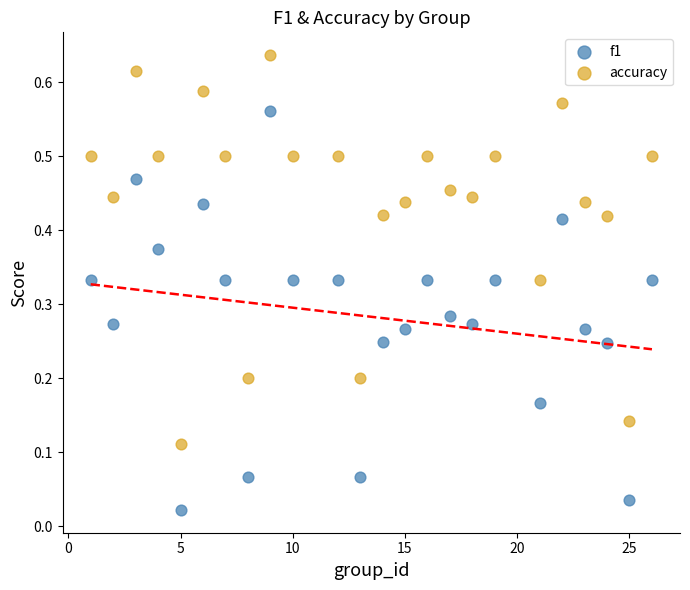

Which series contains the highest Y value?

accuracy